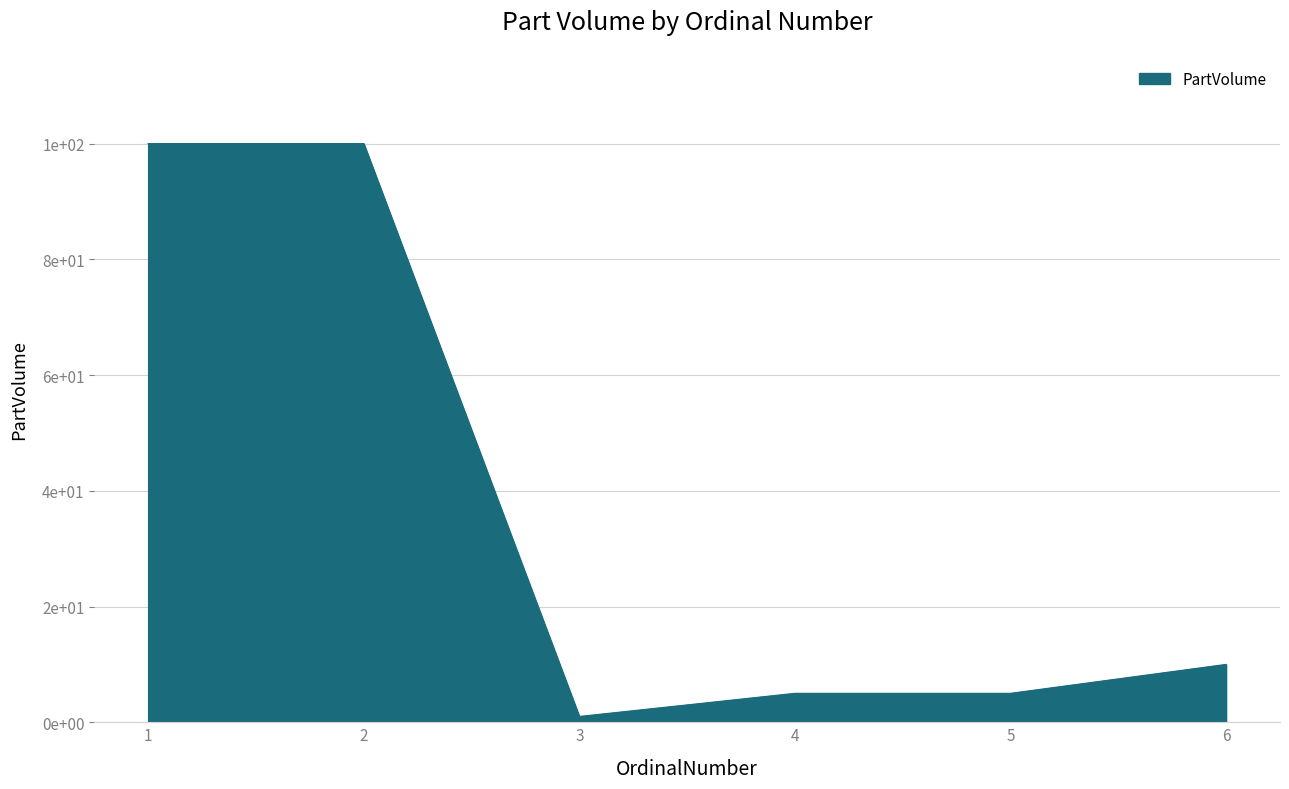

What is the change in value from 2 to 5?

-95